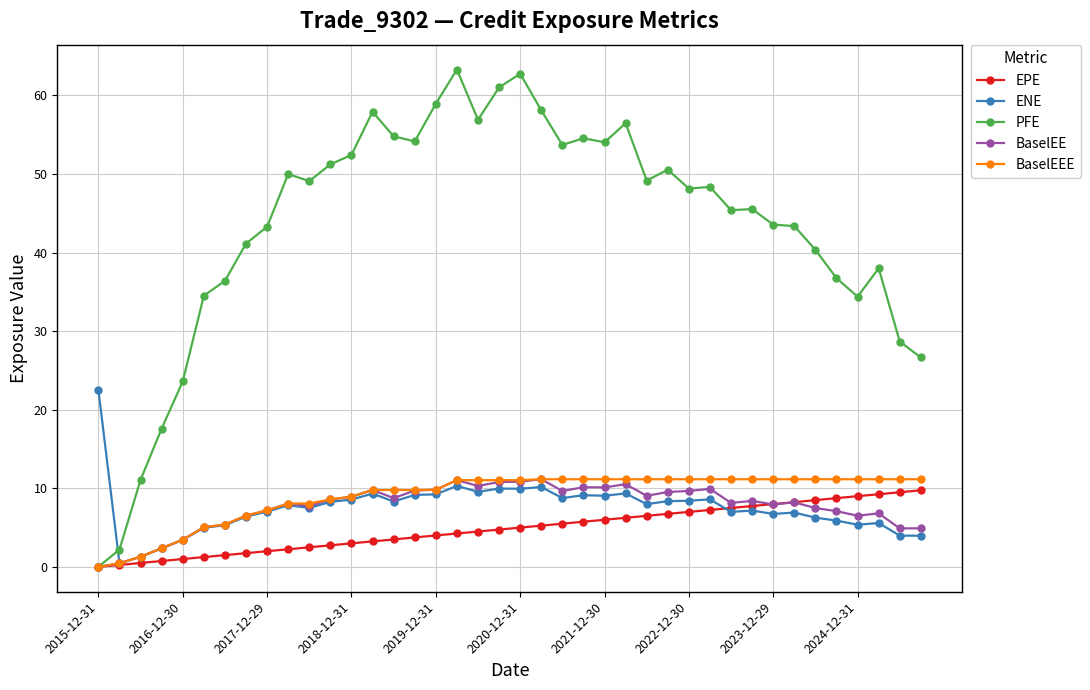

What is the difference between the maximum and minimum values in the BaselEEE series?

11.2